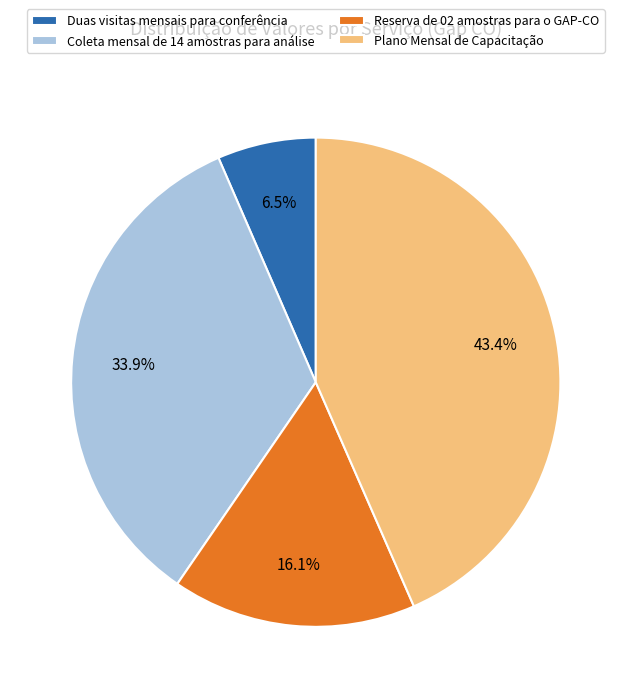

Approximately how many times larger is the value at Reserva de 02 amostras para o GAP-CO compared to Duas visitas mensais para conferência?

2.5